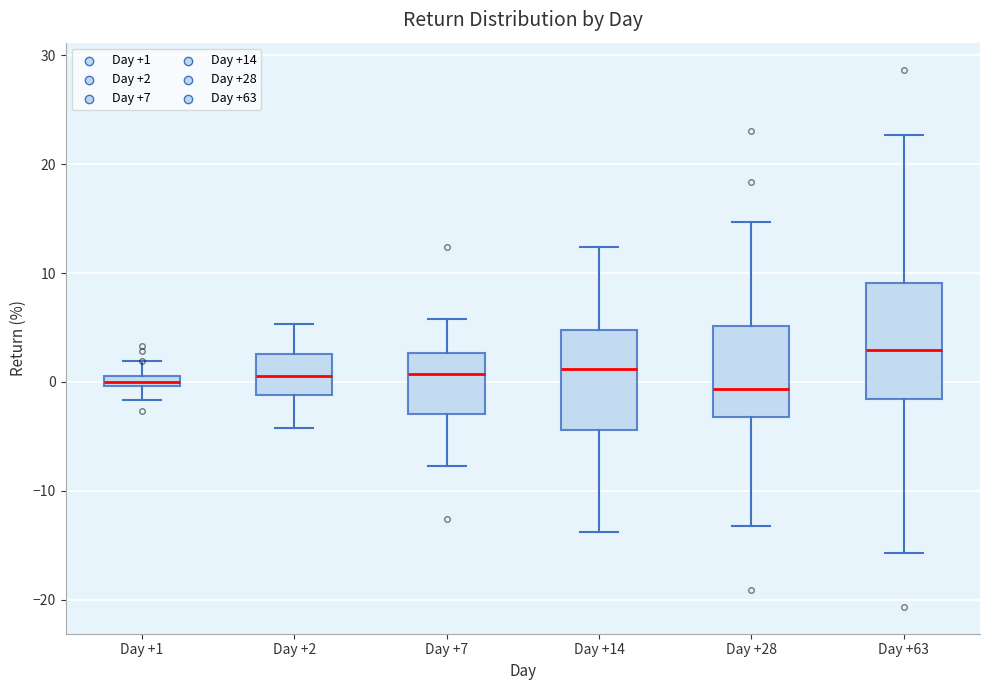

Comparing the boxes themselves (not the whiskers), which one is the tallest?

Day +63